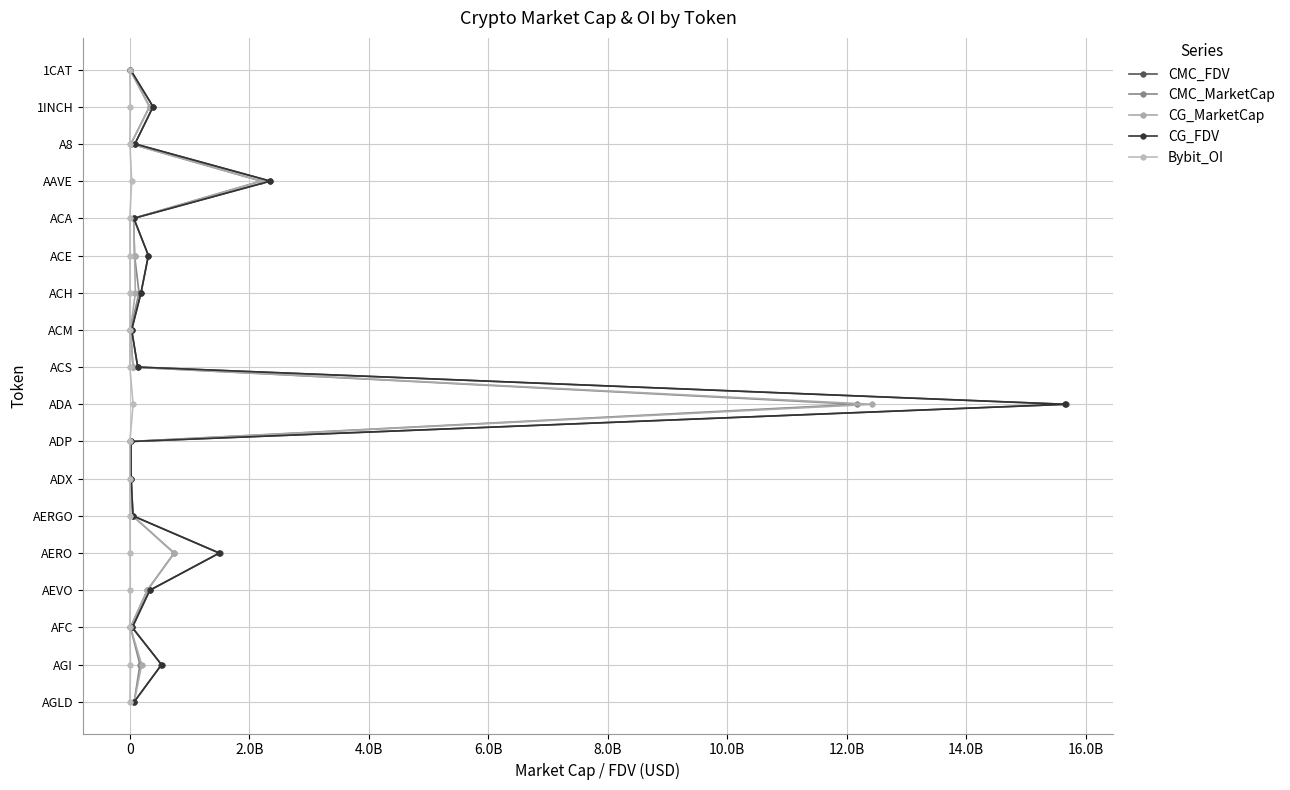

How many values in the CMC_MarketCap series exceed 9?

8